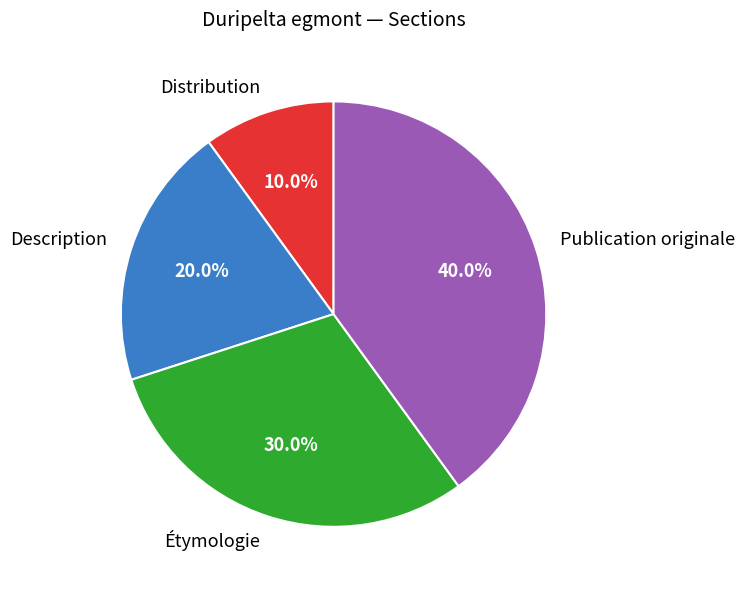

Is Publication originale the majority of the pie?

No